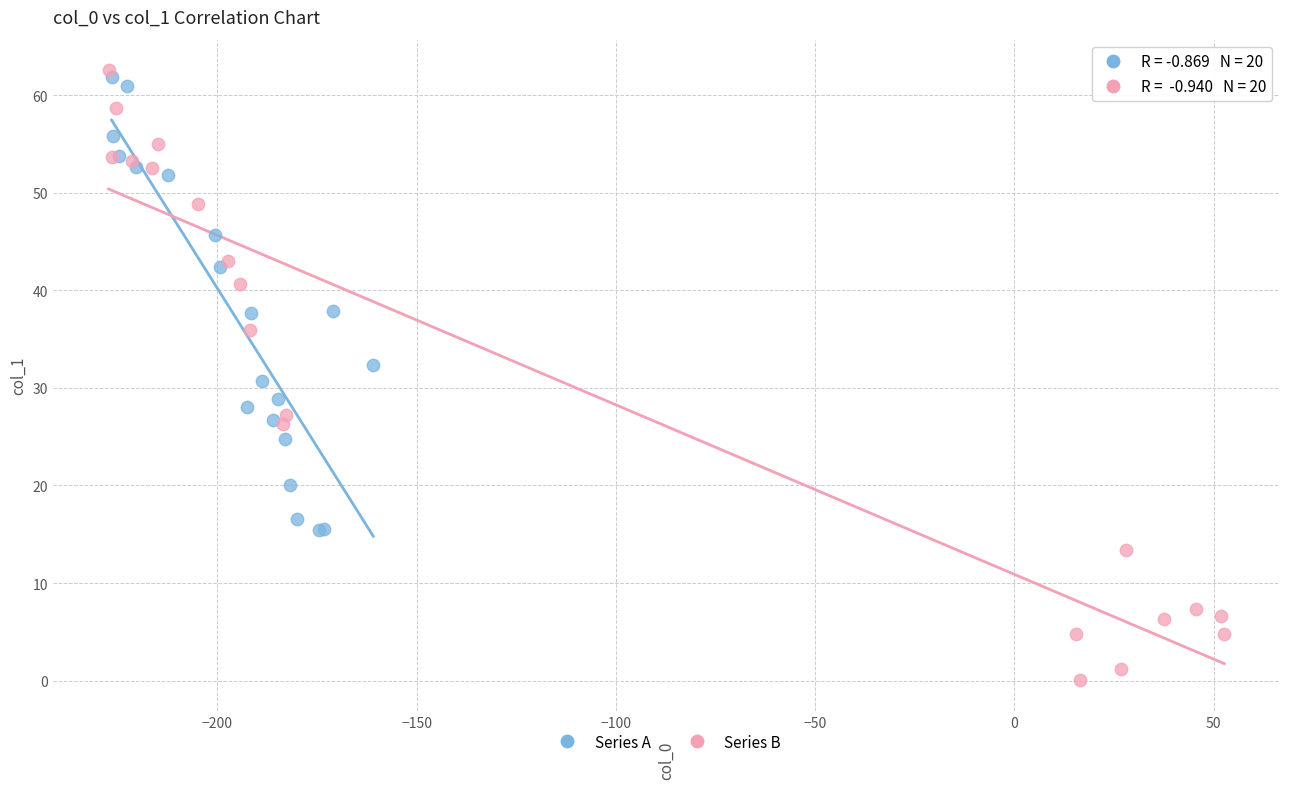

Which series has the largest Y range (max minus min)?

Series B